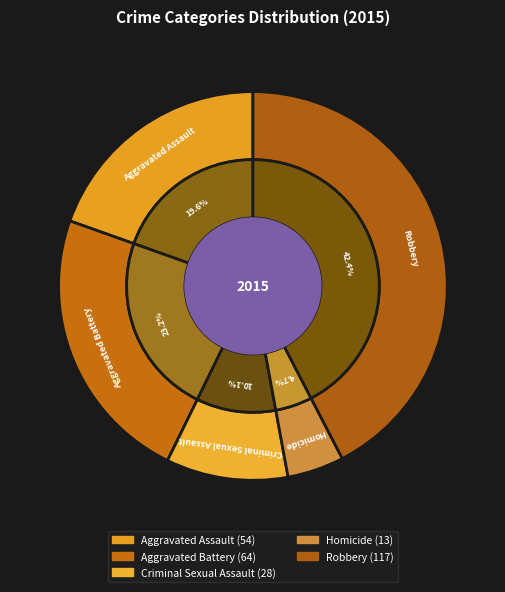

The Homicide slice represents 5% of the pie. True or false?

True